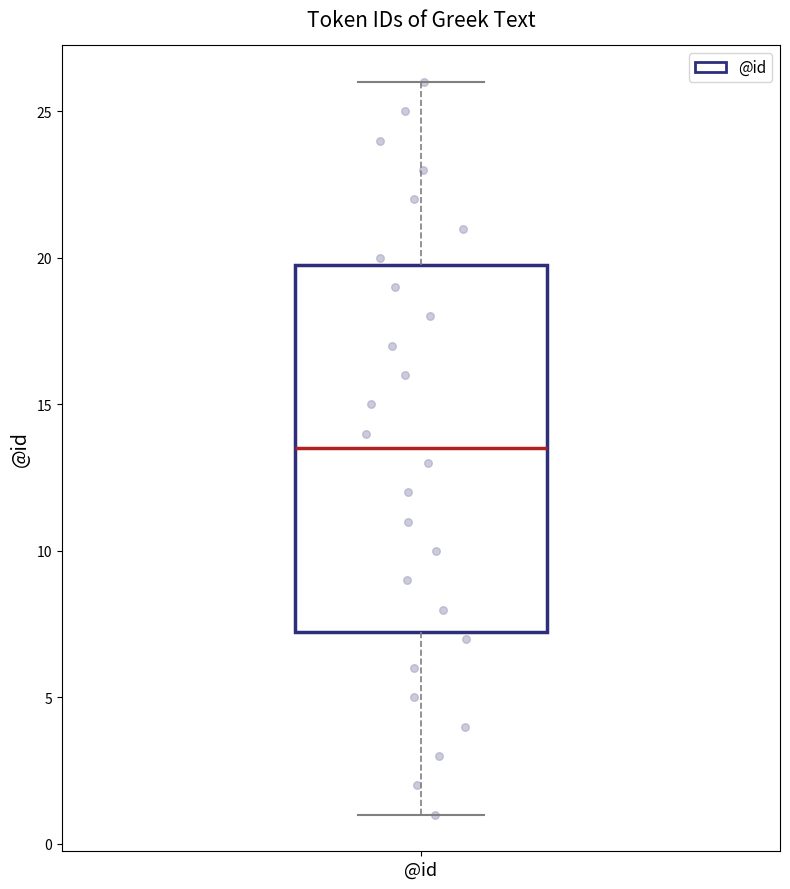

Read this box plot against the y-axis: the position of the median line, the range covered by the box, and the ends of both whiskers. The values are not printed on the chart, so give them approximately, as read against the axis.

median 13.5, box 7.5 to 20.0, whiskers 1.0 to 26.0